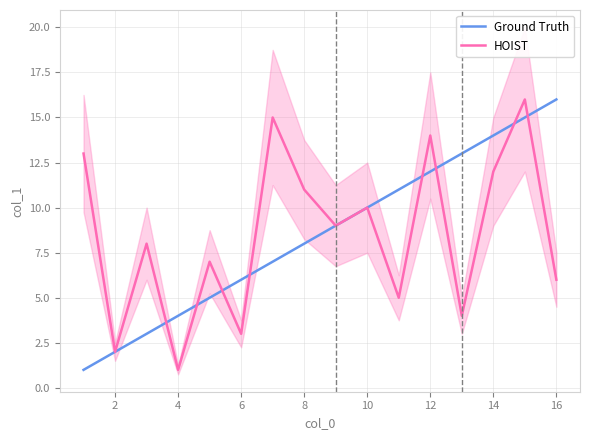

The value of Ground Truth at 6 is 10. True or false?

False